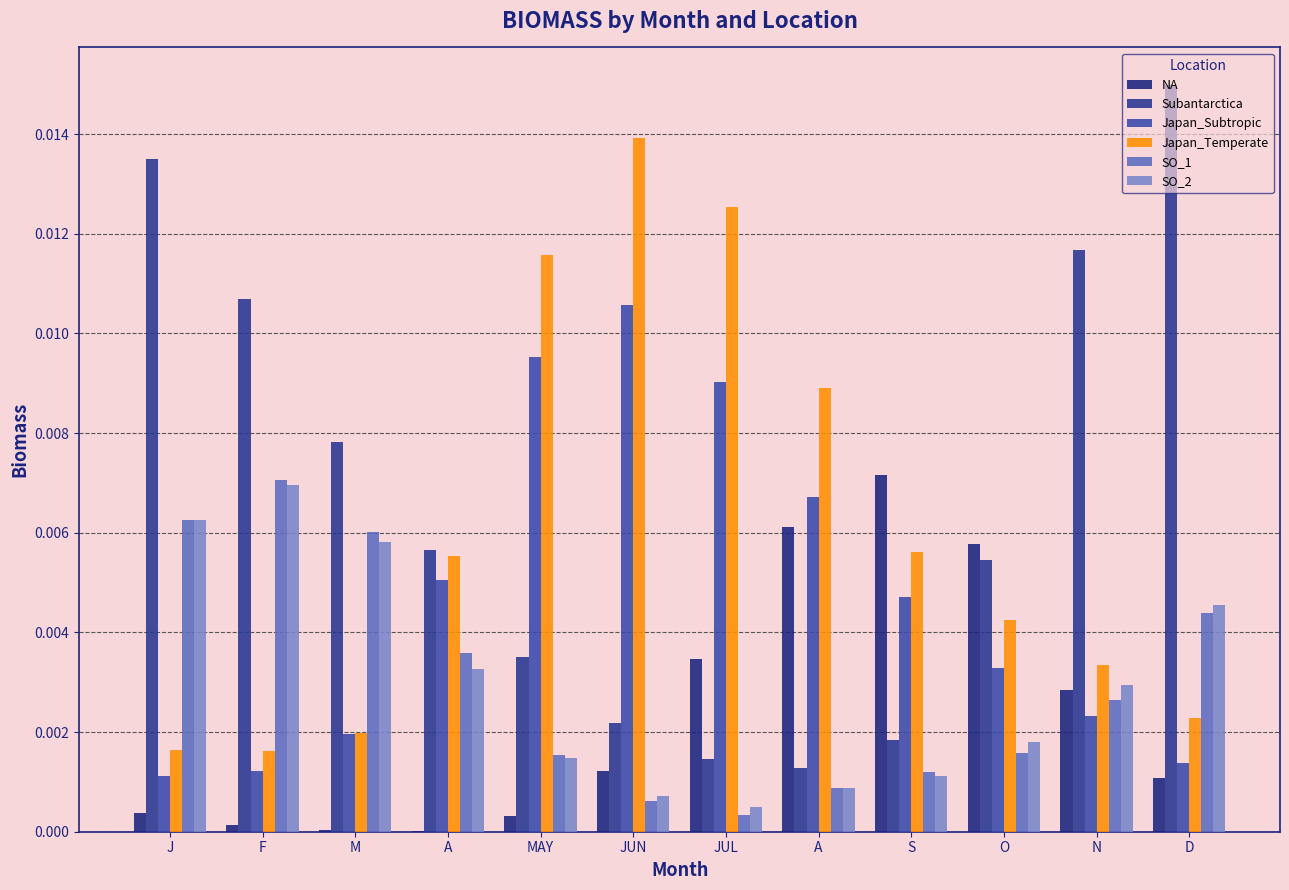

Are the bars grouped side by side (vs. stacked)?

Yes